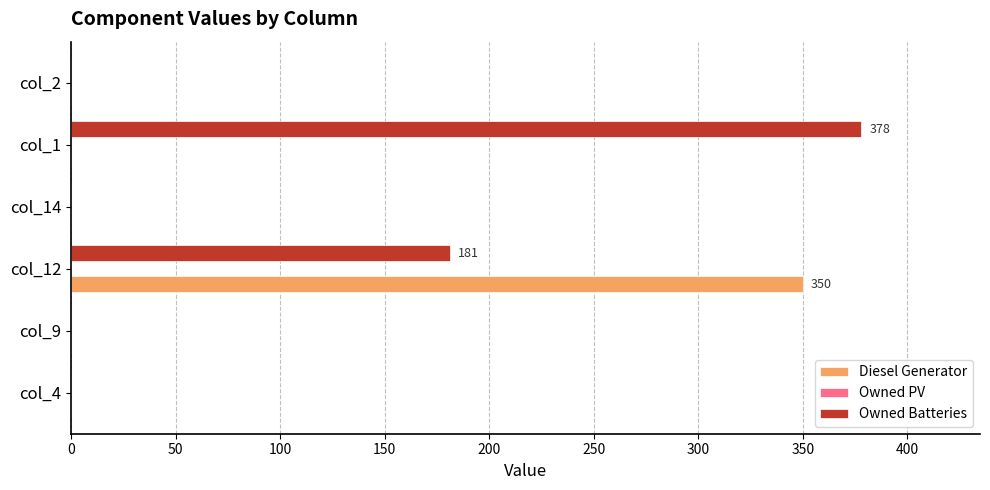

At which label is Owned Batteries closest to 189?

col_12